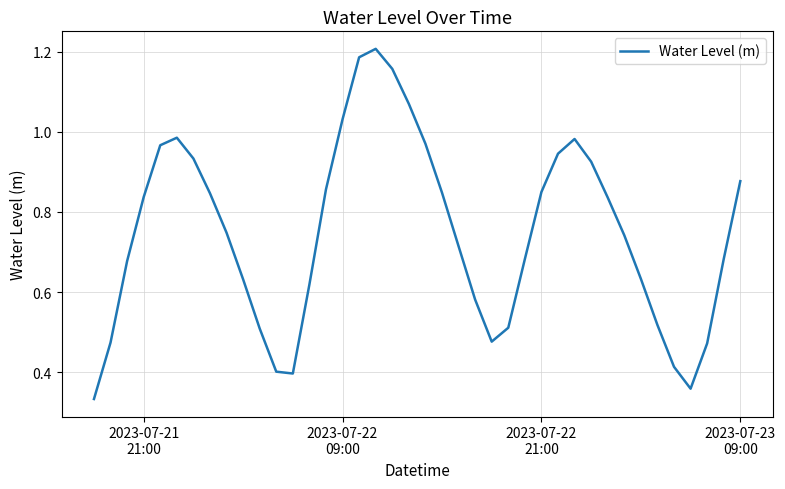

Is this an area chart (filled region under the line)?

No